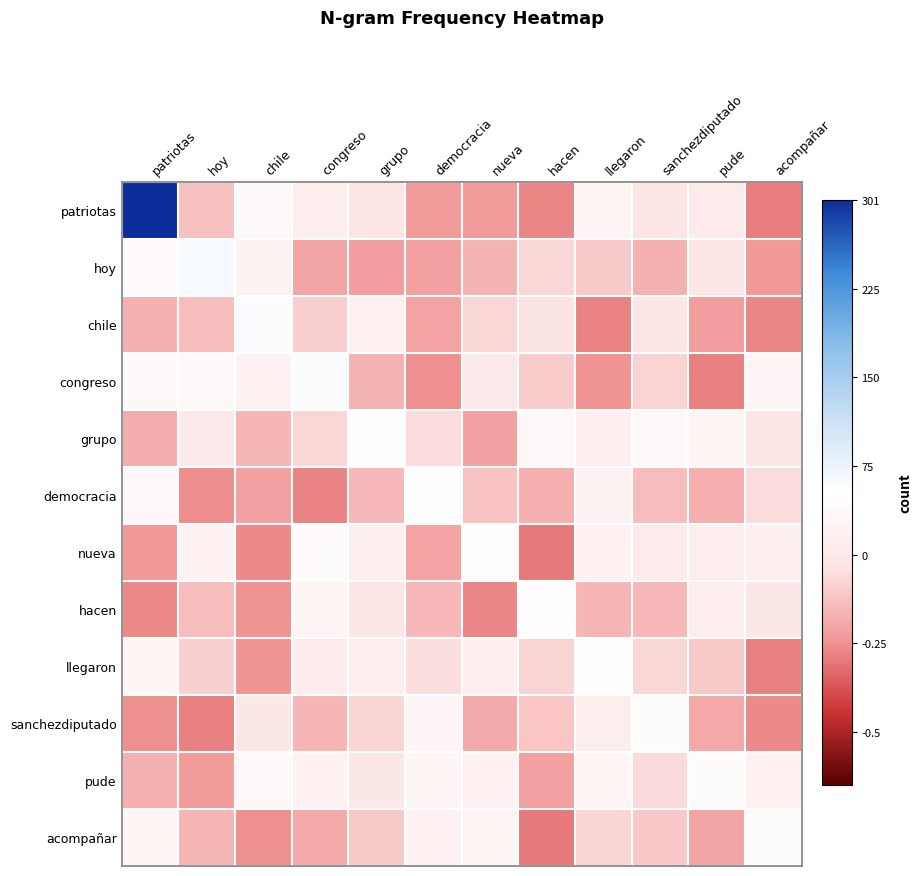

List the series in order of their peak value, highest first.

patriotas, hoy, chile, congreso, grupo, democracia, nueva, hacen, llegaron, sanchezdiputado, pude, acompañar